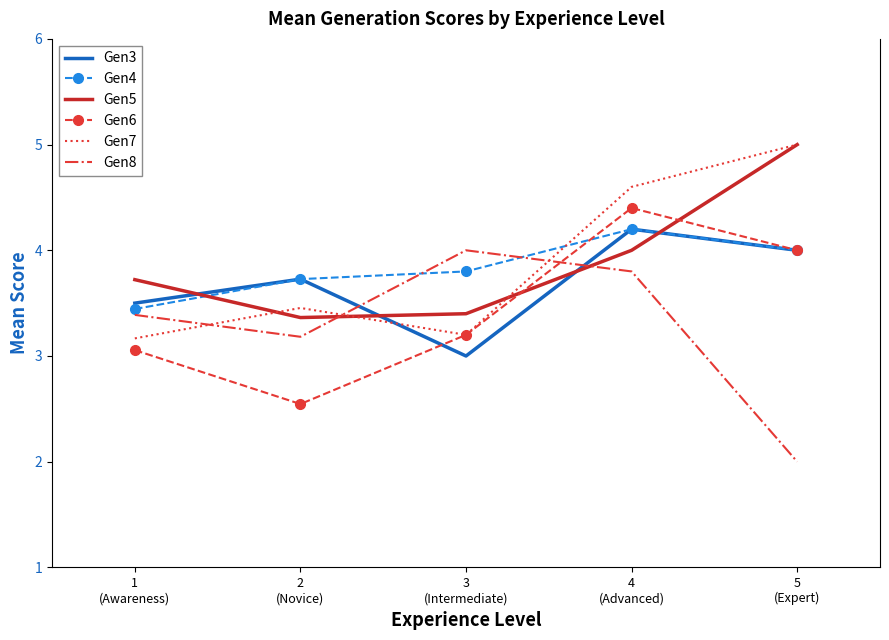

What is the greatest value displayed?

5.0